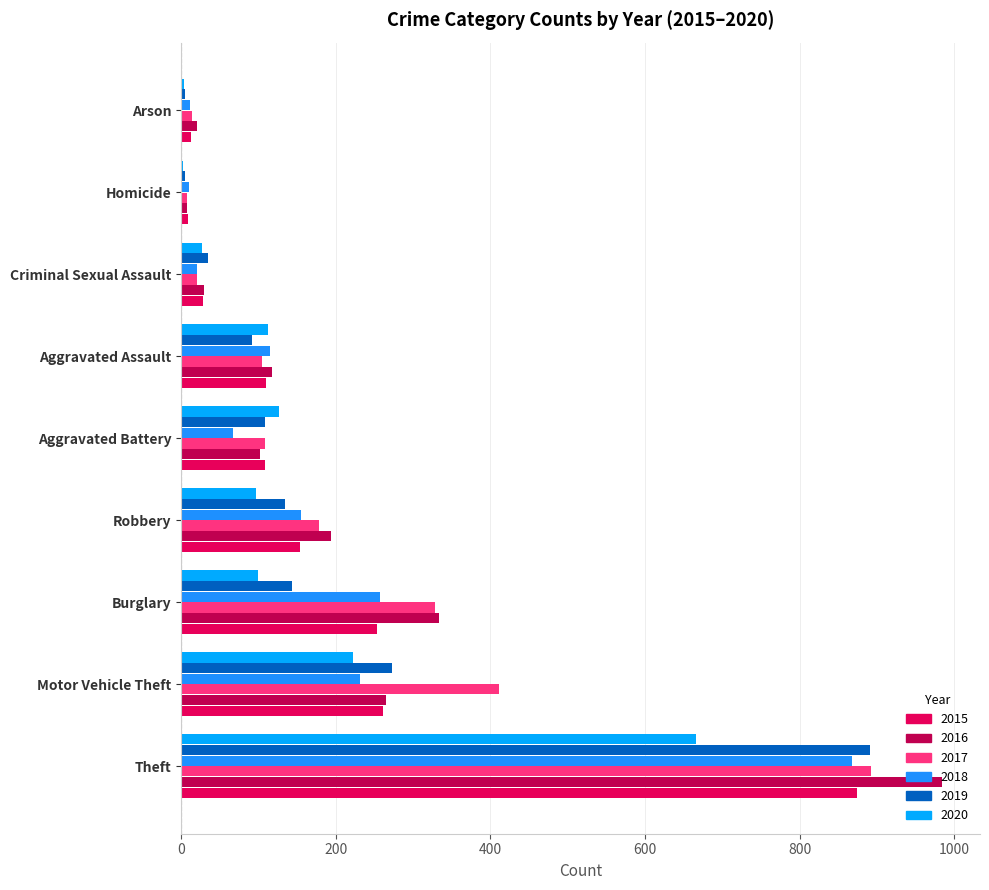

What is the difference between the 2020 values at Aggravated Assault and Aggravated Battery?

13